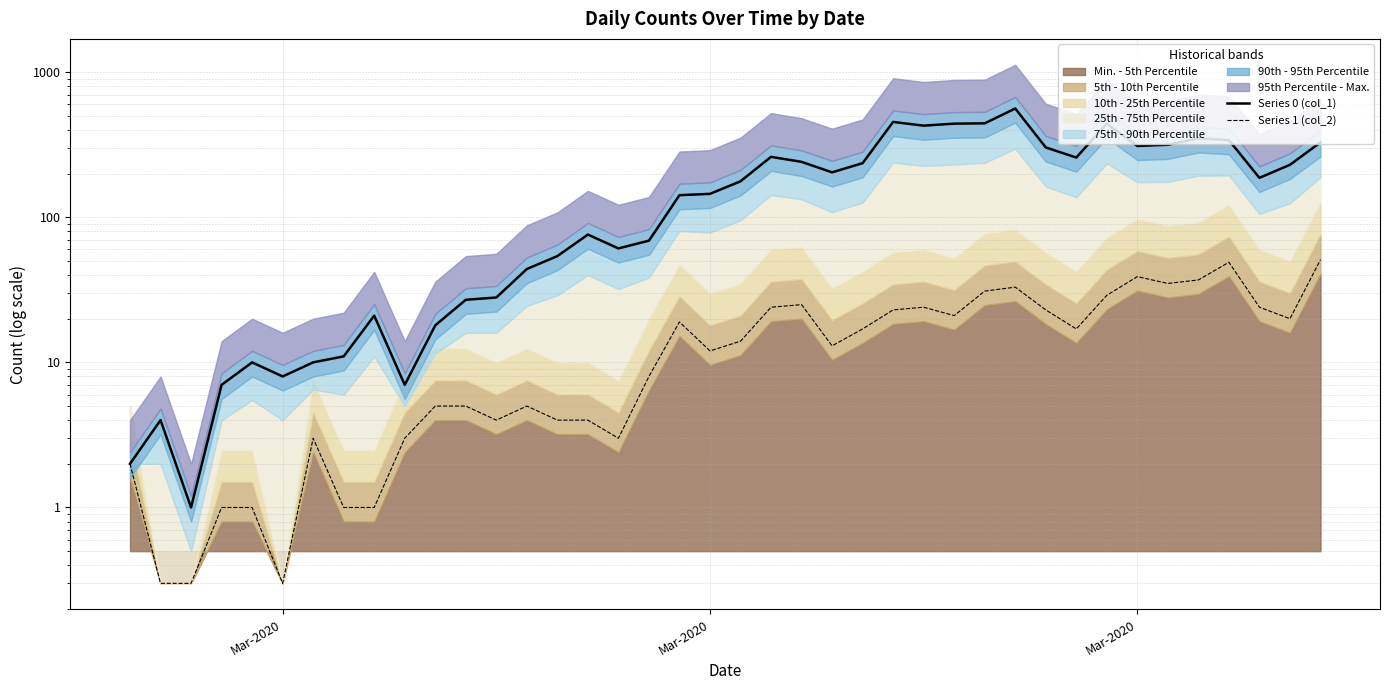

How many lines are shown in the chart?

2